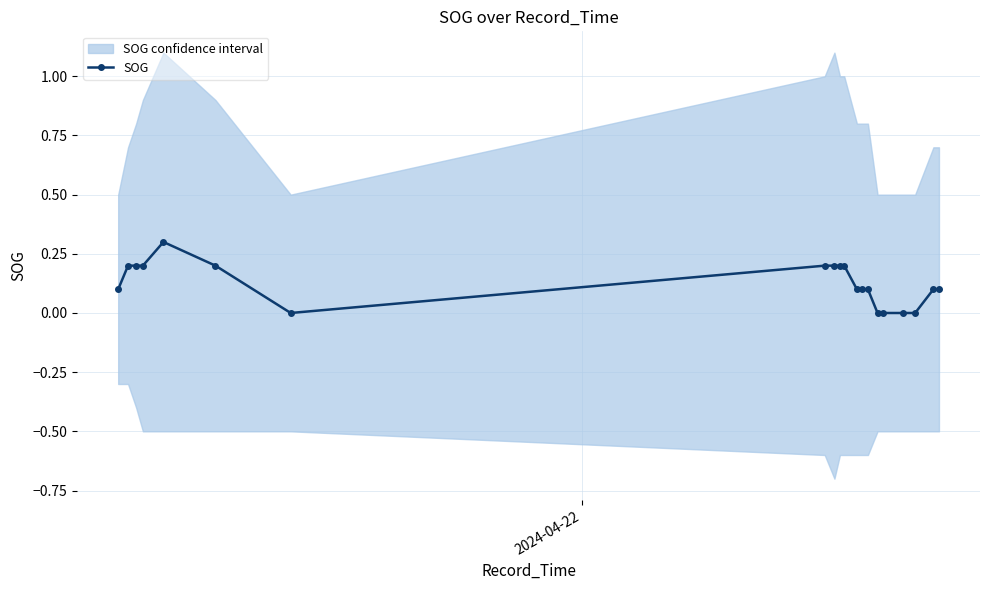

What is the highest value of the SOG series?

0.3